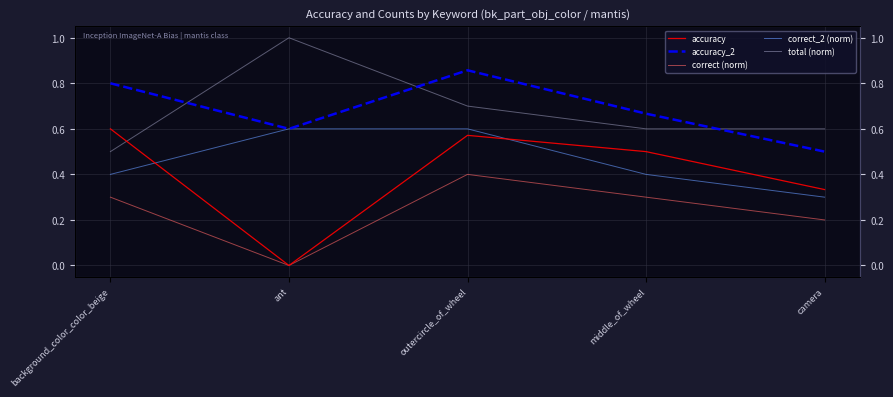

True or false: total (norm) and accuracy intersect in this chart.

True